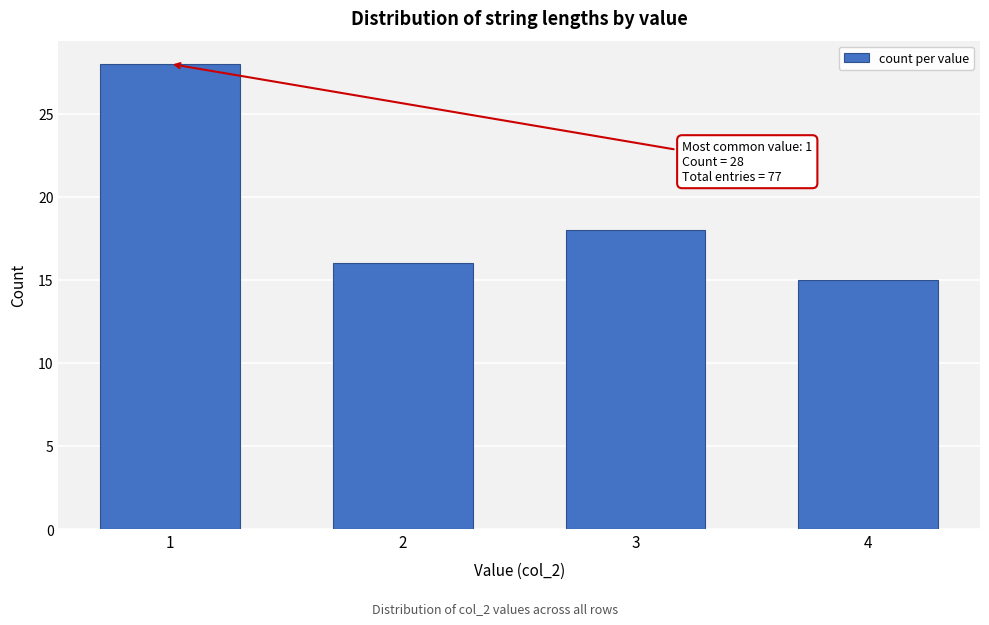

Reading left to right, extract all data points from this chart.

28	16	18	15